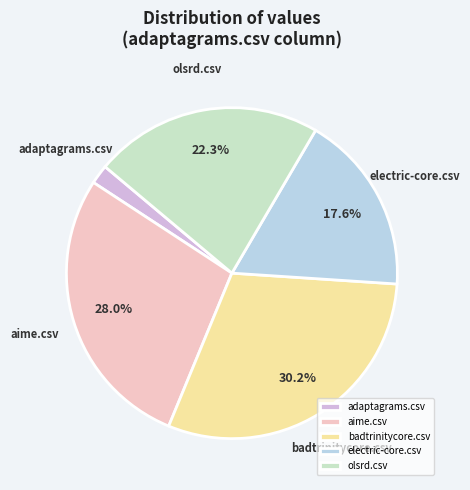

Does adaptagrams.csv account for over 50% of the chart?

No